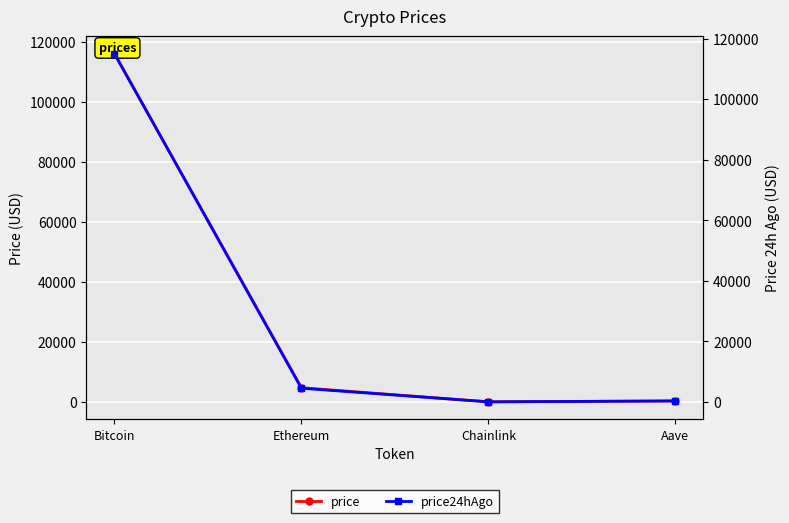

Which series has the widest spread of values?

price